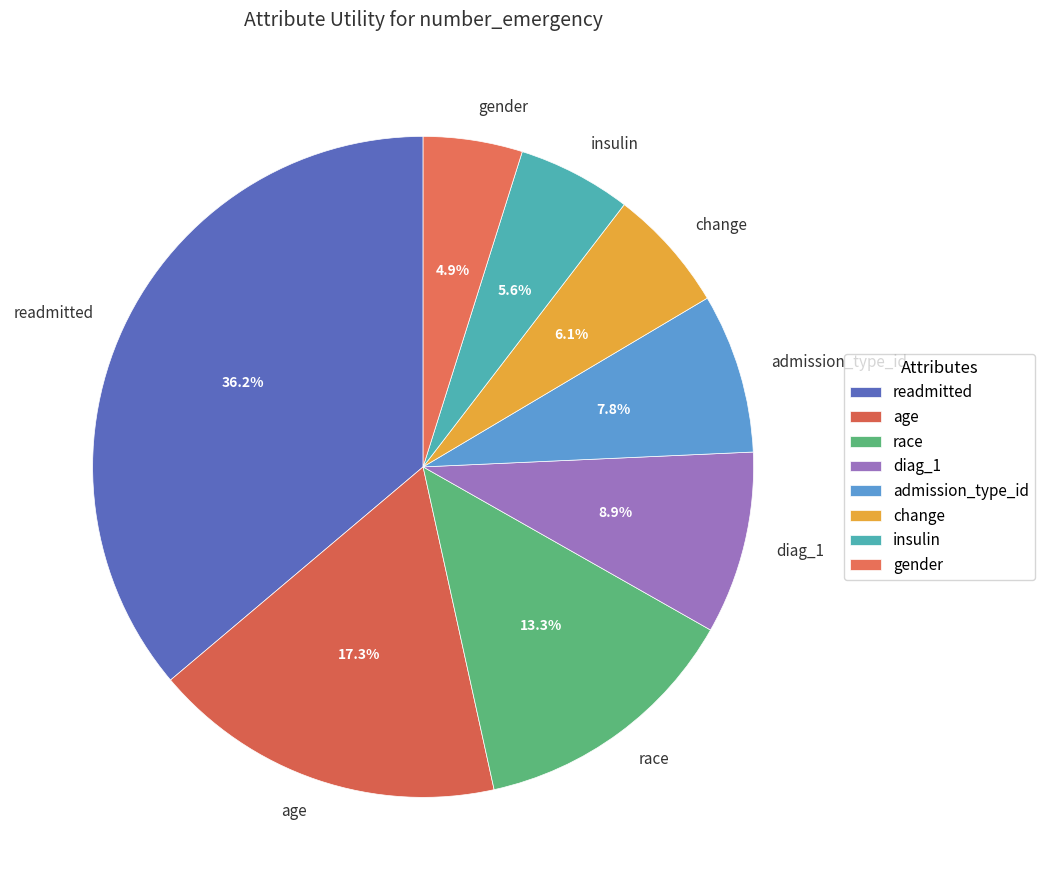

Does any single category account for the majority?

No